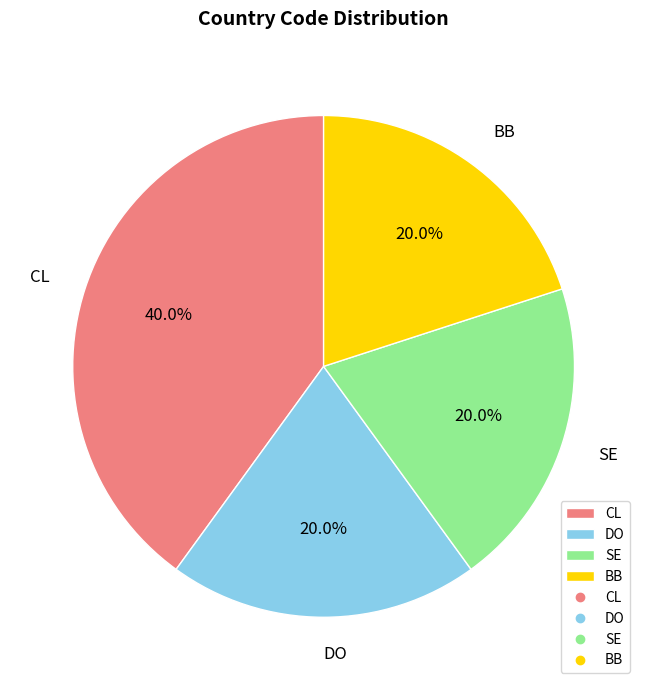

To the nearest percent, what percentage of the pie is BB?

20%